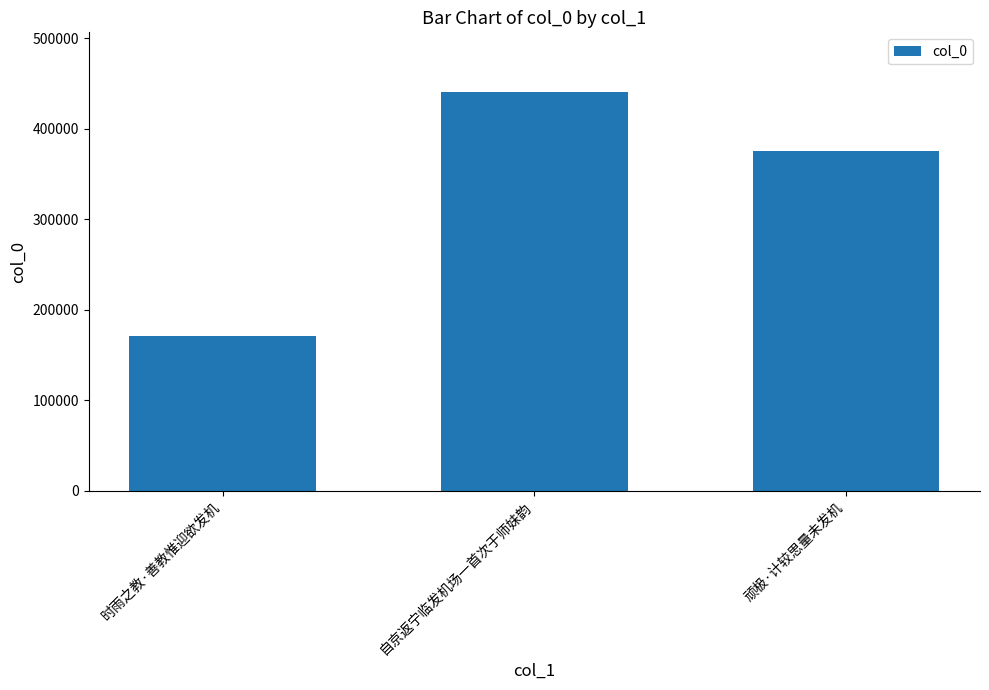

Approximately how many times larger is the value at 顽极·计较思量未发机 compared to 自京返宁临发机场一首次于师妹韵?

0.9